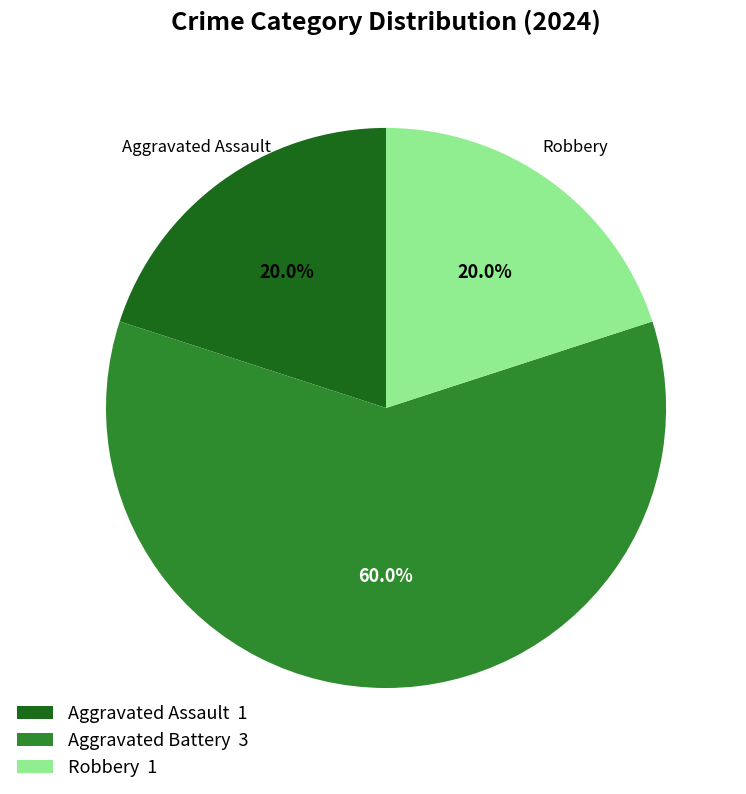

Which category accounts for the majority?

Aggravated Battery